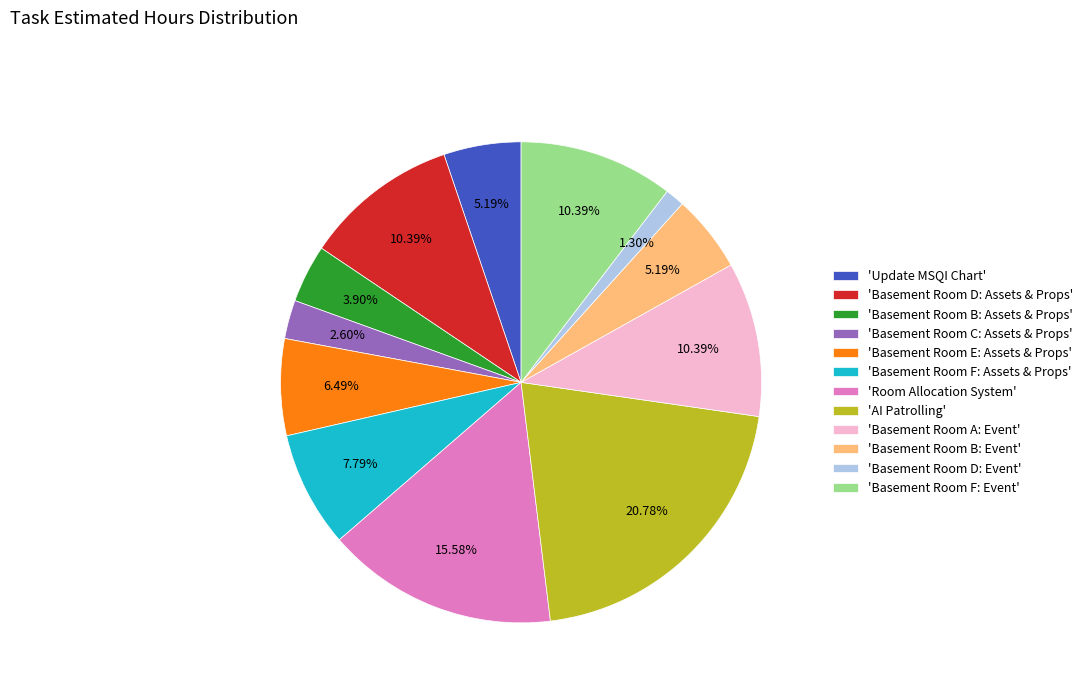

How many segments does this pie chart have?

12